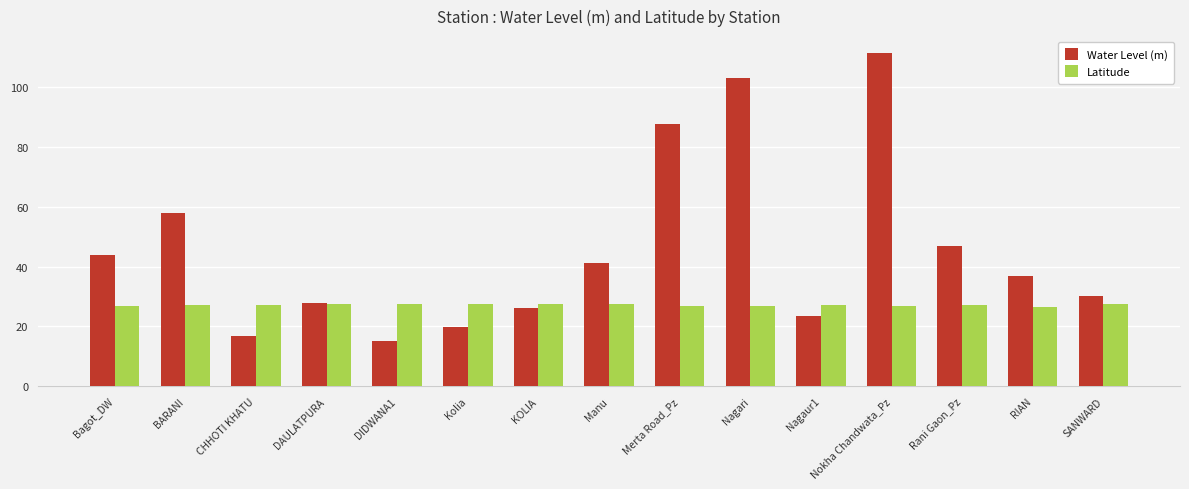

Where is Water Level (m) nearest to the value 63?

BARANI